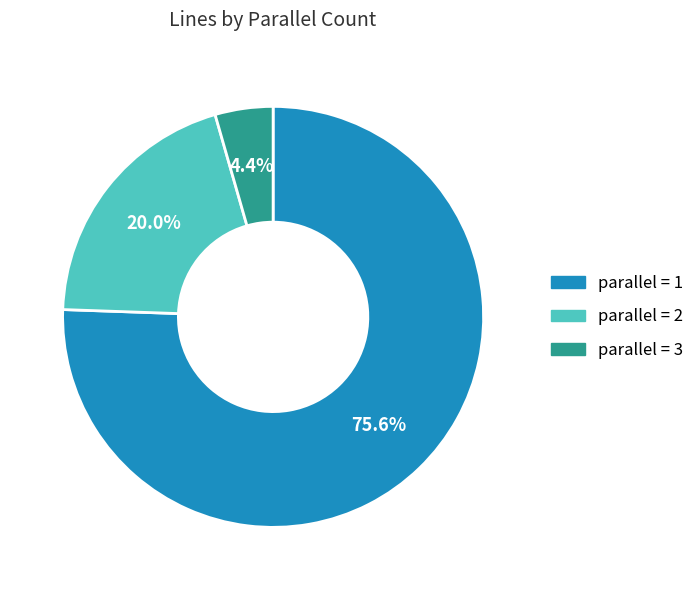

Count the number of slices in the pie.

3